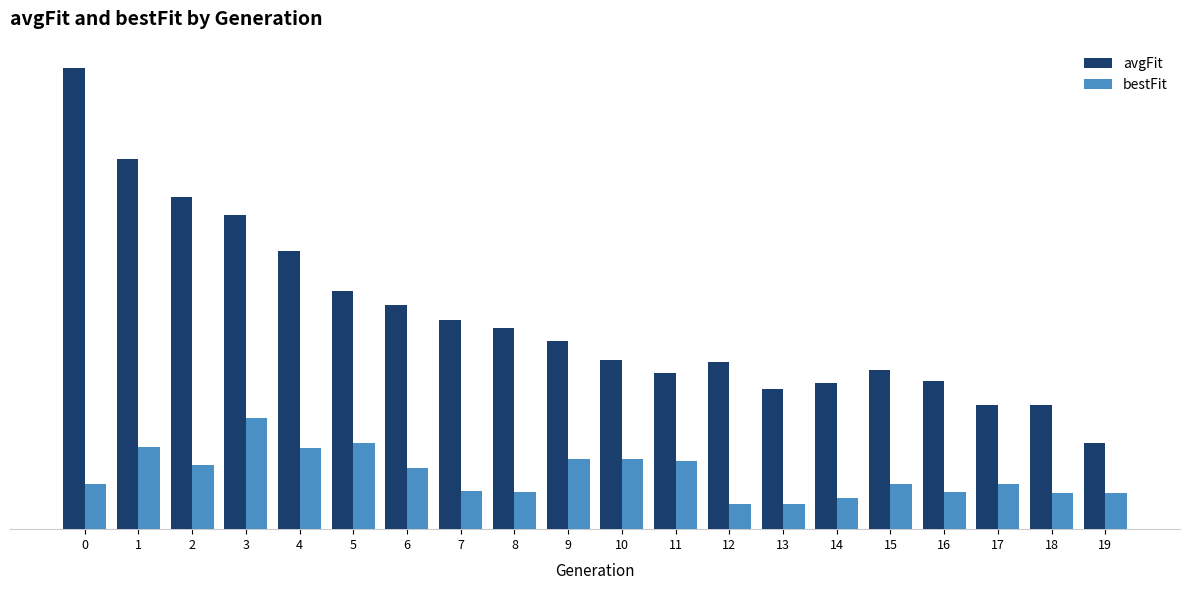

What is the approximate value of bestFit at 10?

5.8